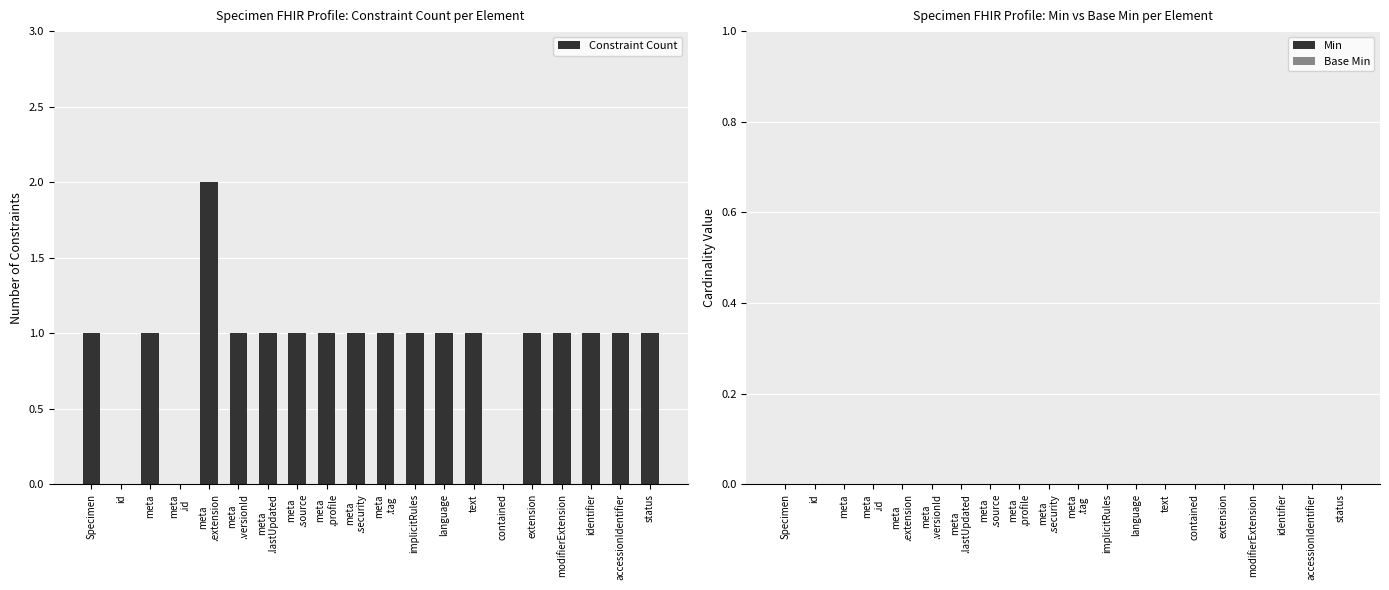

What is the change in value from id to text?

+1